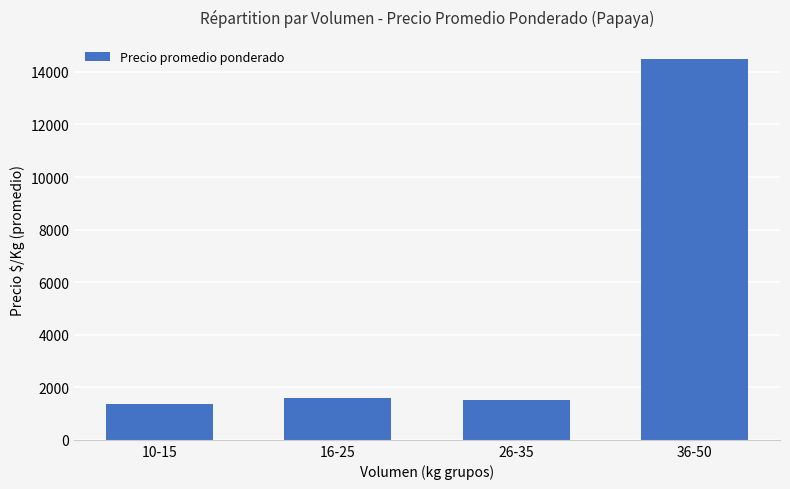

Reading left to right, list all the values displayed in this chart.

1350	1600	1500	14500